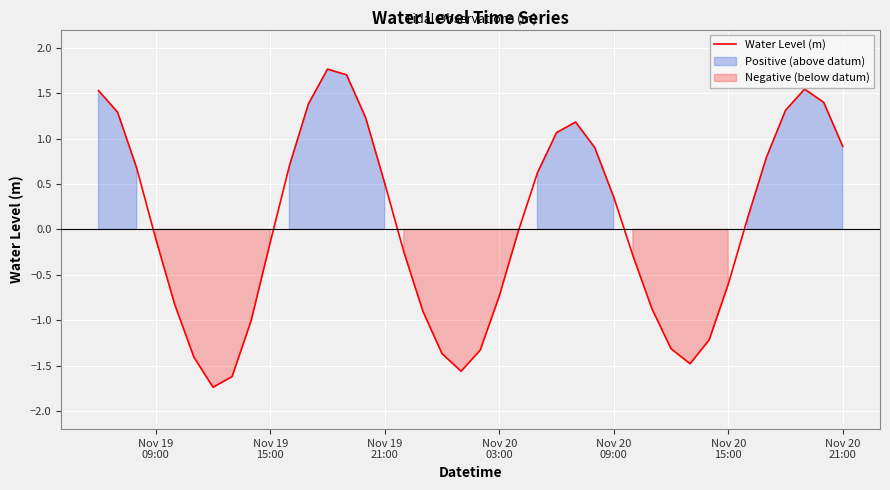

What is the lowest value of the Water Level (m) series?

-1.7